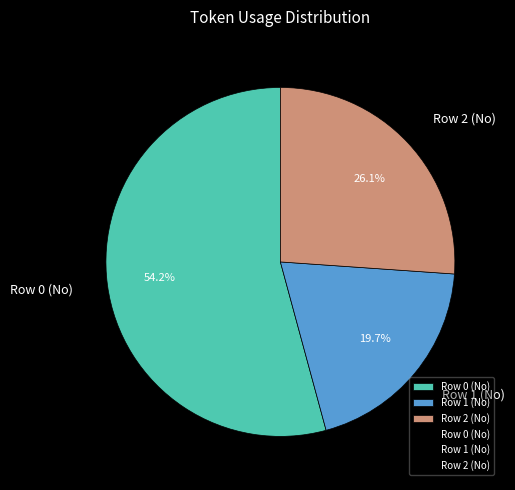

What is the total percentage of Row 0 (No) and Row 1 (No)?

73.9%